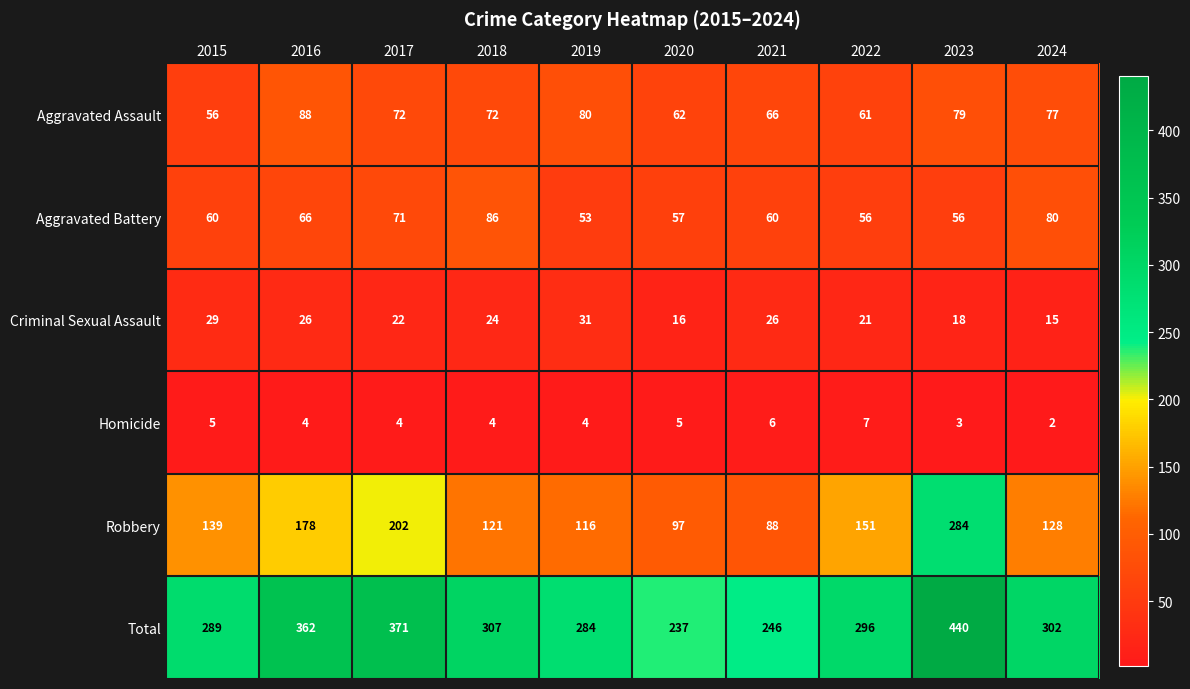

At how many categories does at least one series exceed 76?

10